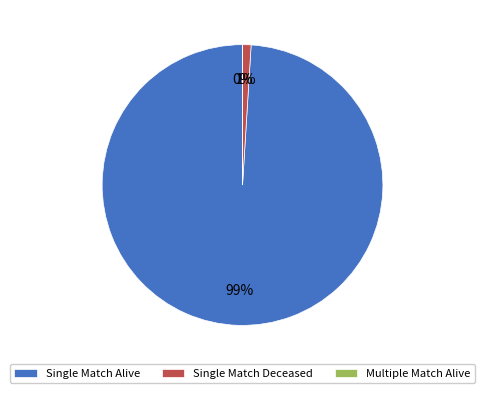

Which category has the biggest portion of the pie?

Single Match Alive